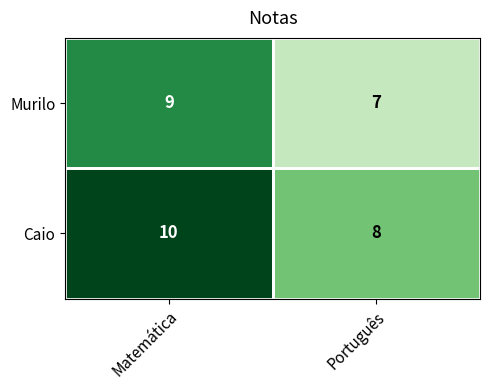

What is the sum of all Murilo values?

16